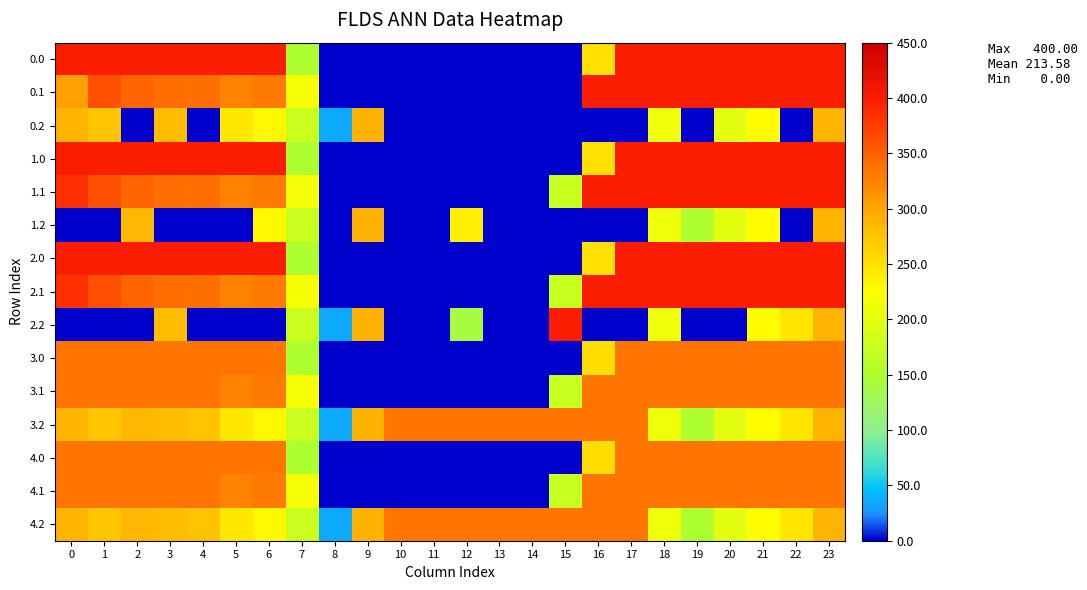

What is the total value across all series at 18?

4790.1